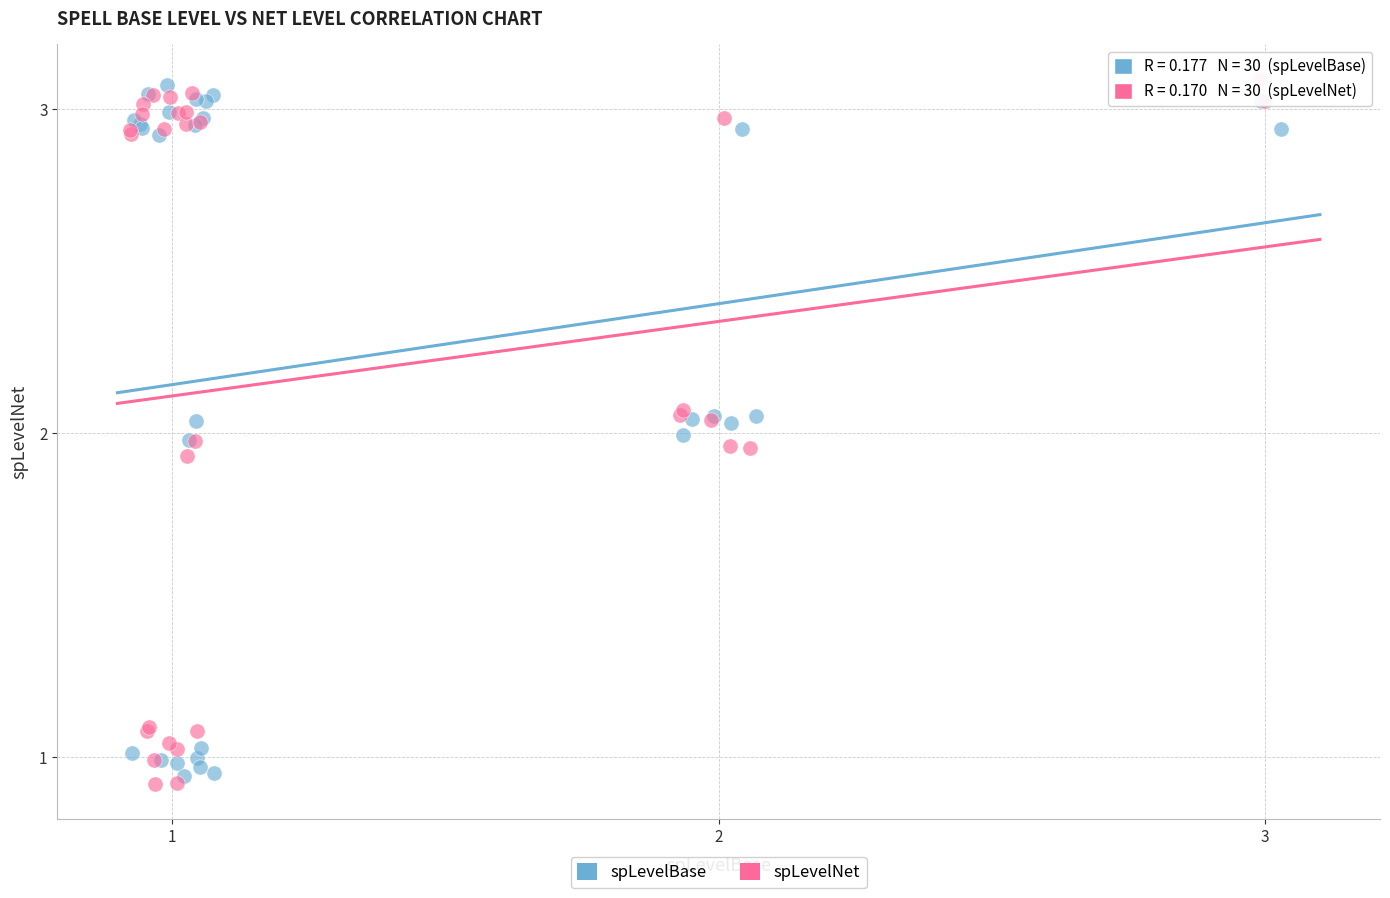

Which series has the widest spread of Y values?

spLevelNet